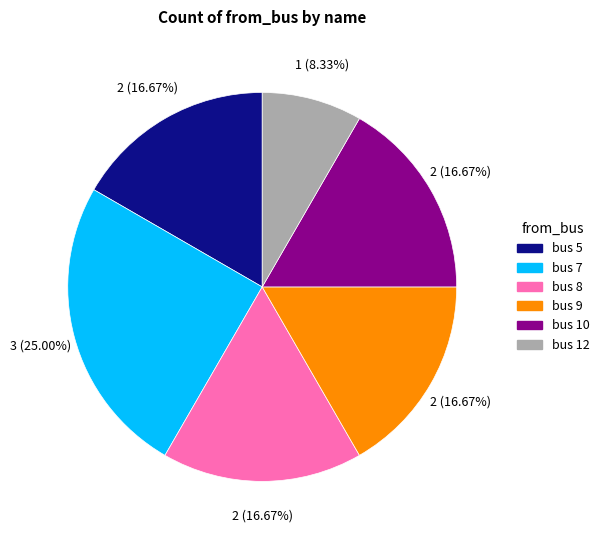

Is there a majority slice in this chart?

No